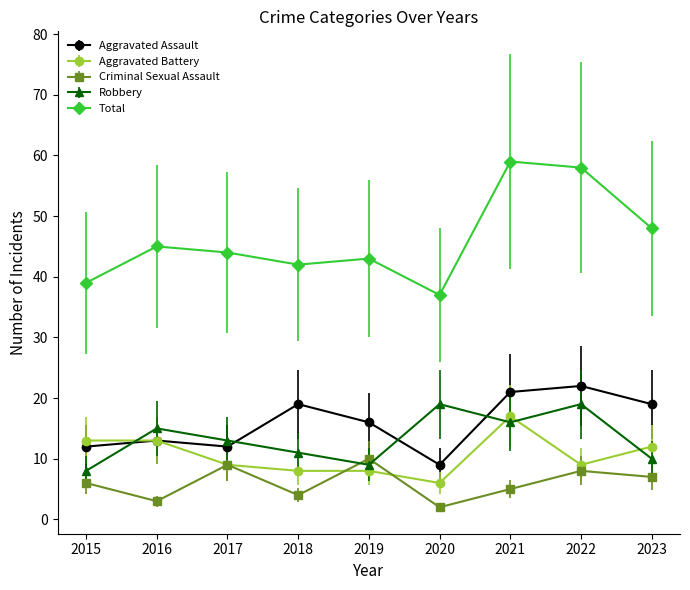

True or false: Robbery has a value of 3 at 2018.

False